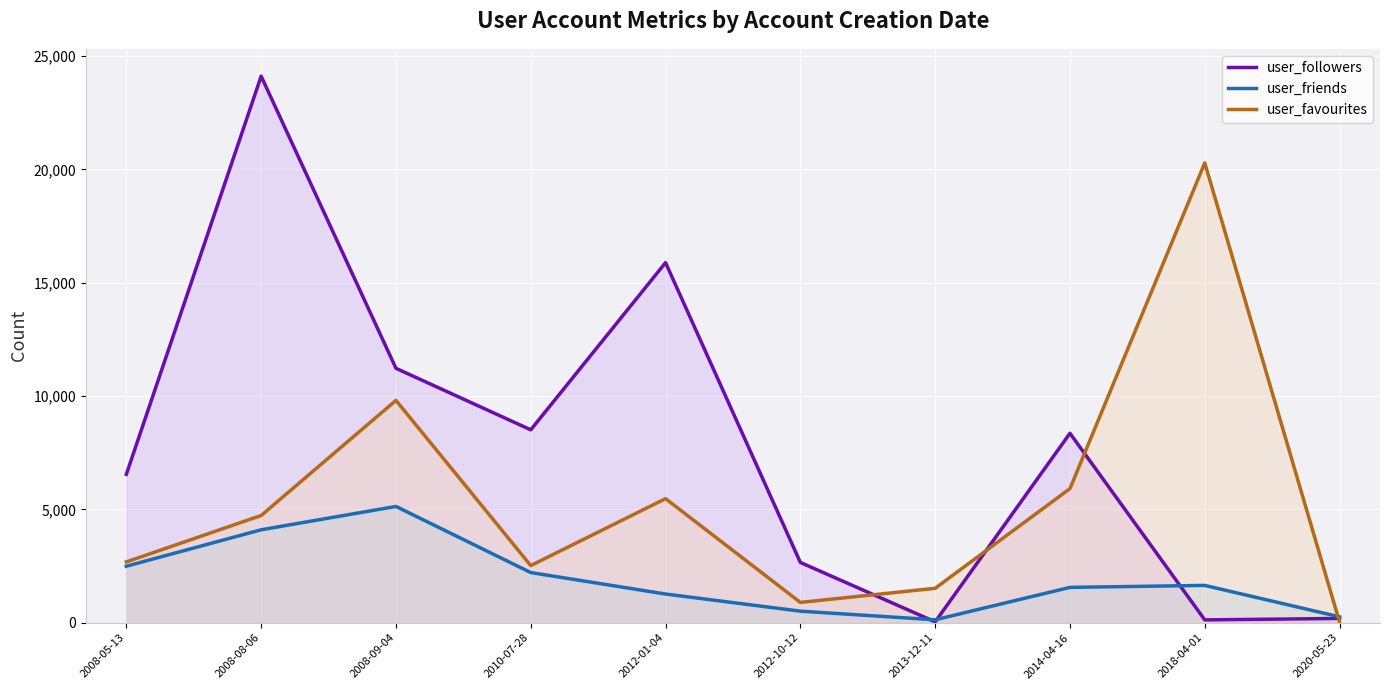

What is the lowest value of the user_followers series?

39